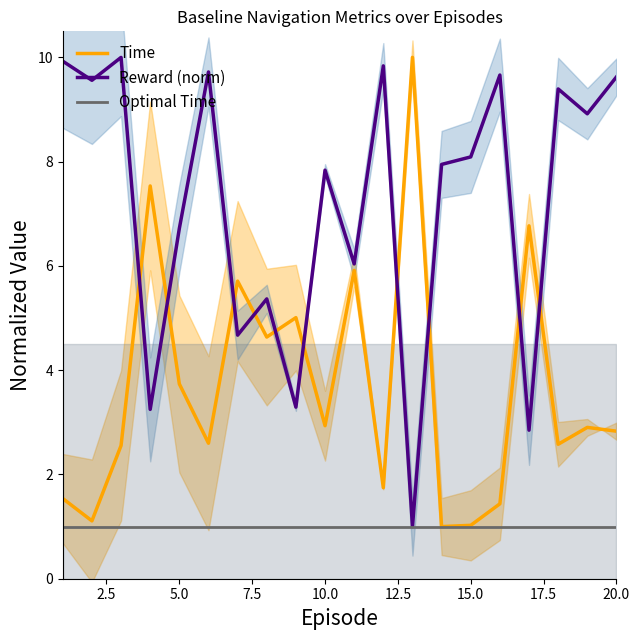

What is the highest value of the Optimal Time series?

1.0